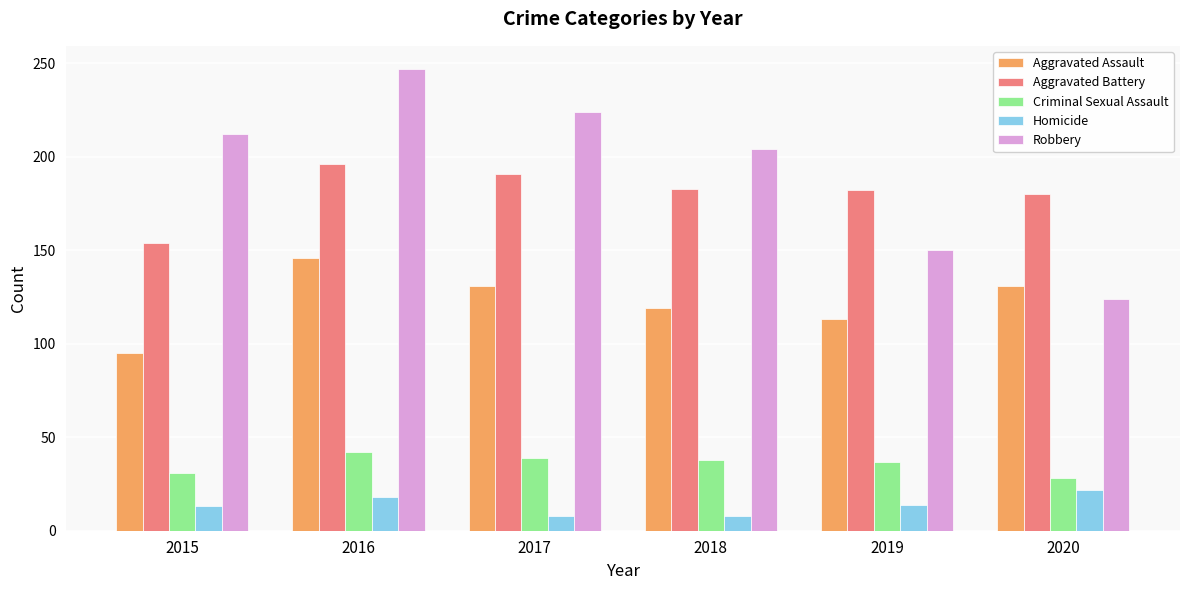

Which label corresponds to the largest value in the chart?

2016